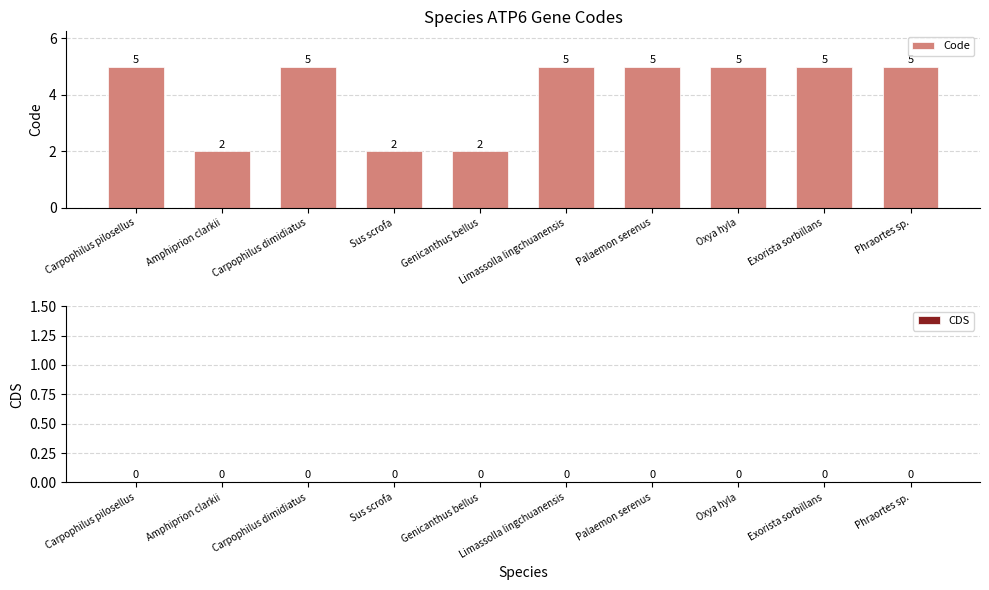

What is the label of the 10th bar from the left?

Phraortes sp.